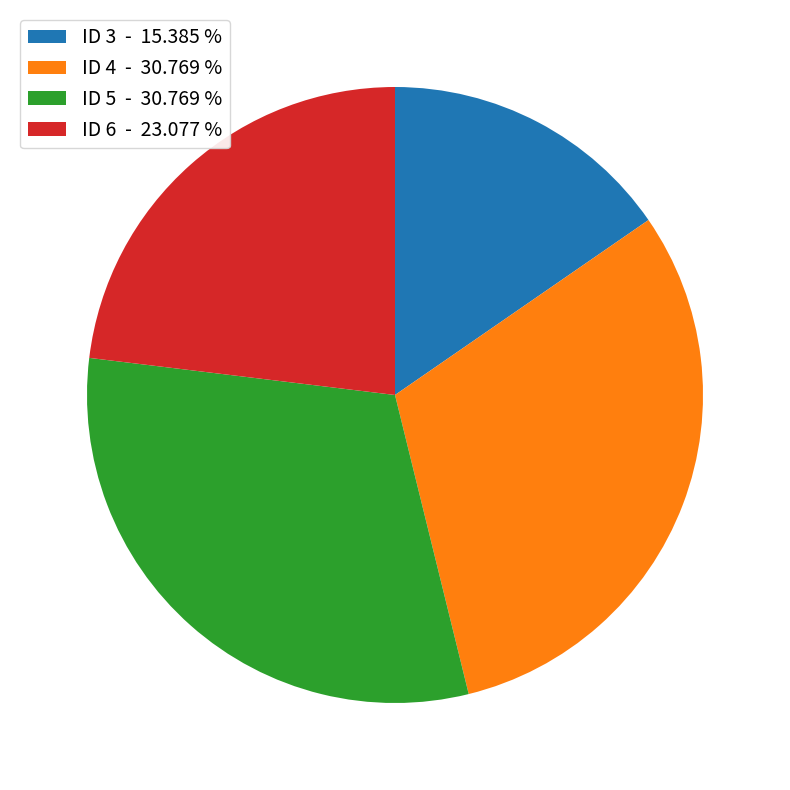

Which slice is the smallest?

ID 3 - 15.385 %